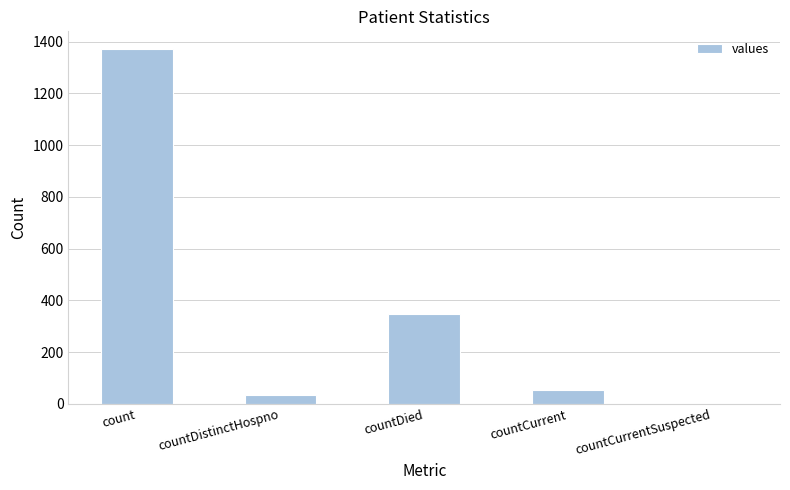

What is the ratio of the value at count to the value at countCurrent?

26.4